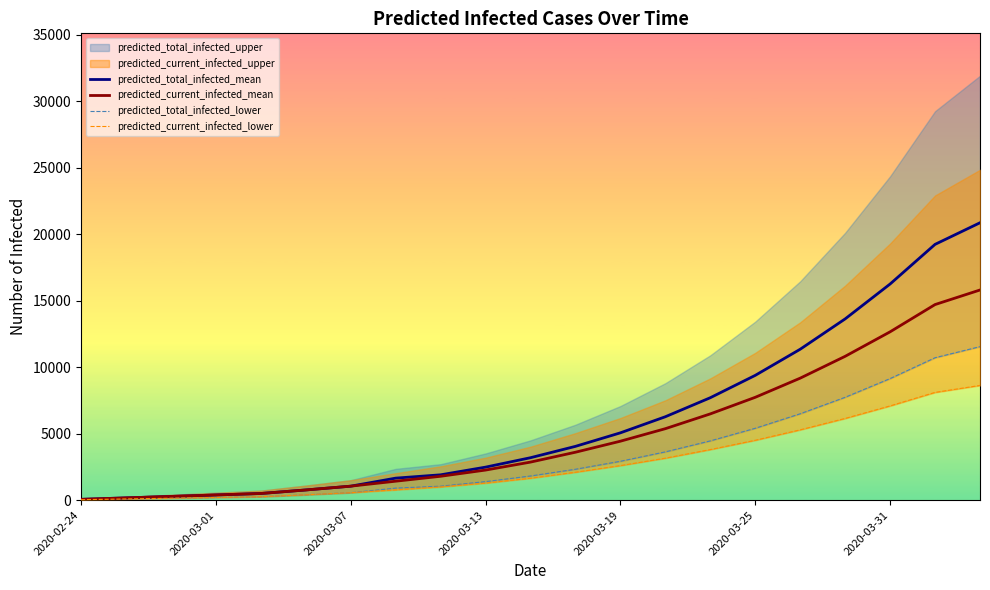

True or false: predicted_total_infected_mean has more than 0 points higher than both neighbors.

False